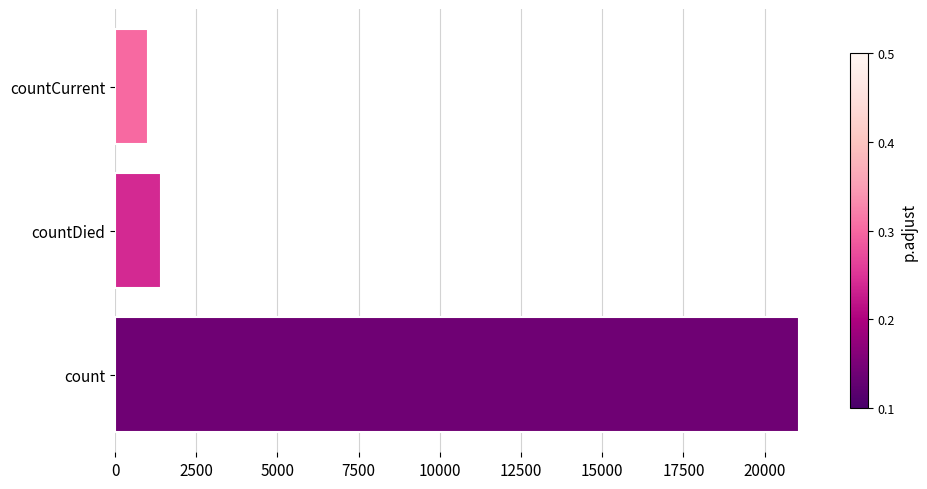

Rank the categories by value from lowest to highest.

countCurrent, countDied, count